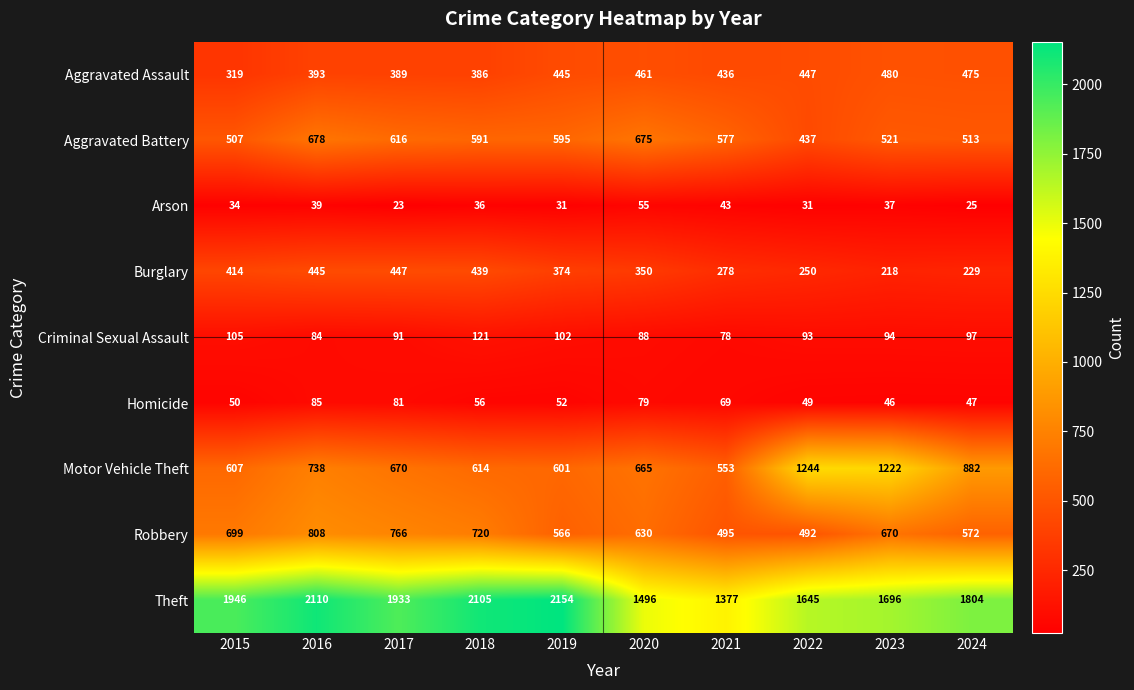

What is the difference between the highest and lowest values at 2023?

1659